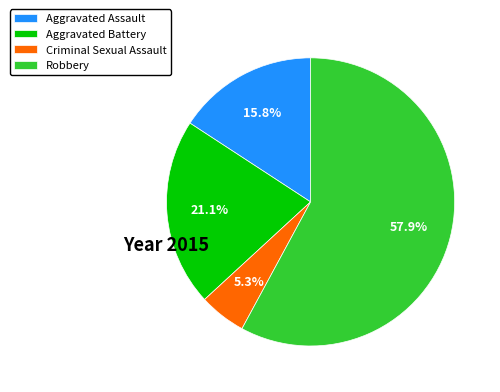

Which category accounts for the majority?

Robbery